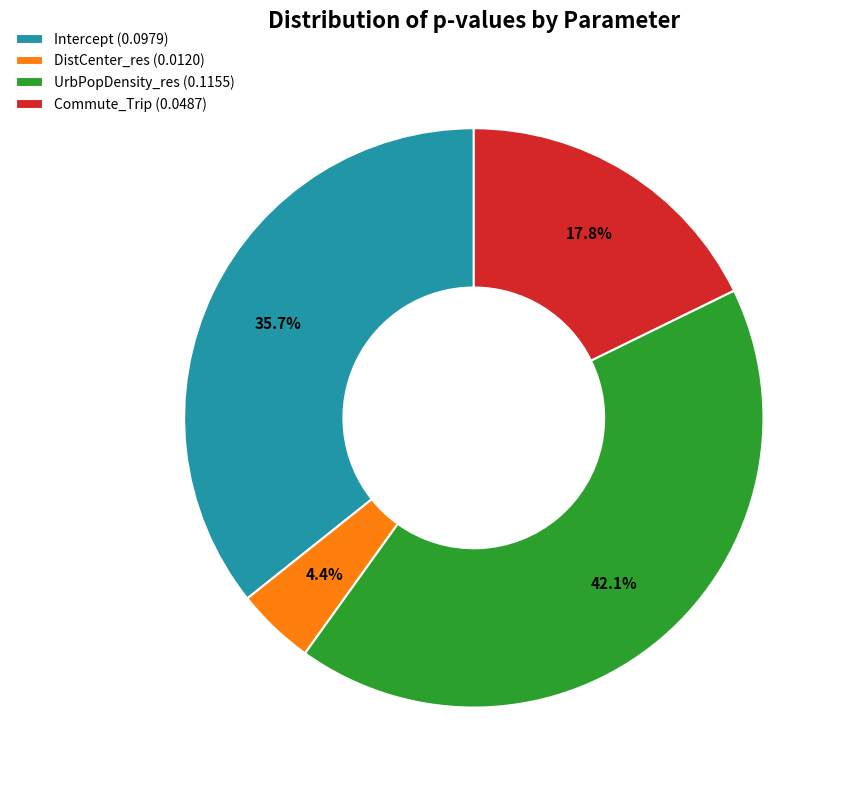

Is there any slice that represents more than half of the pie?

No